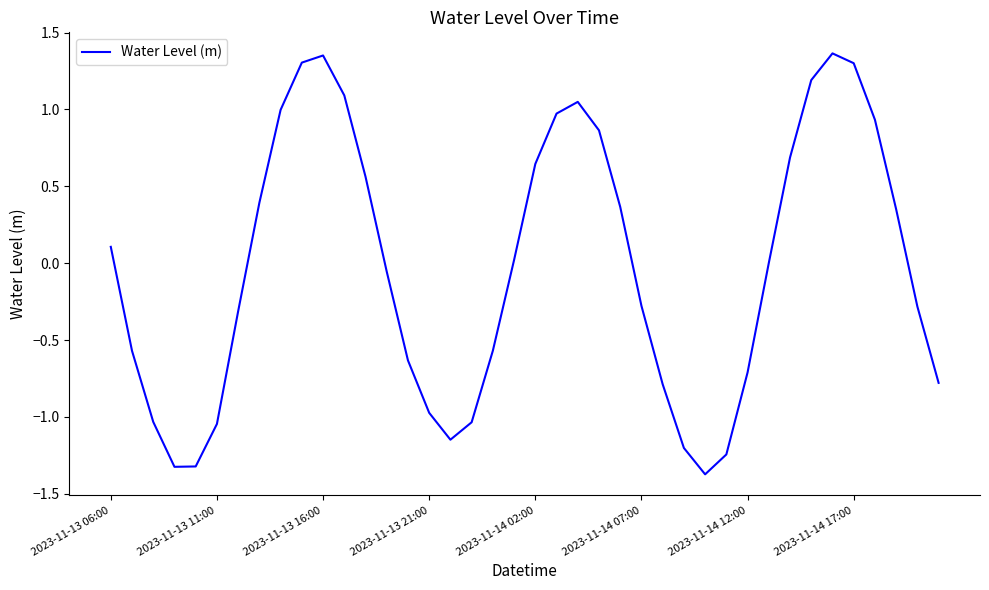

What is the difference between the maximum and minimum values?

2.7